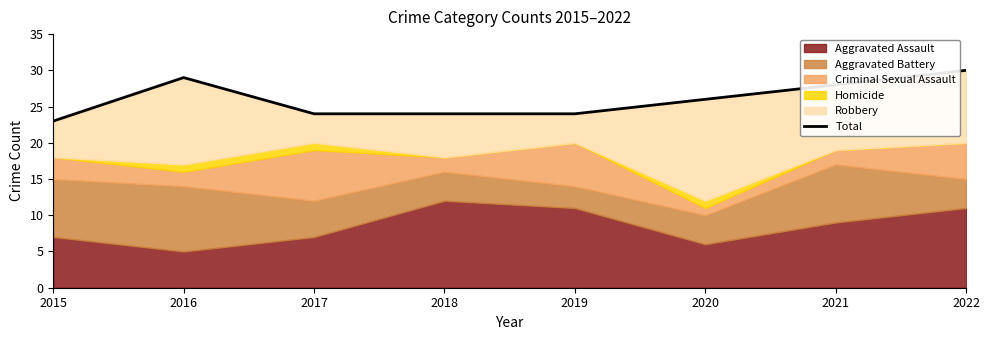

What is the approximate value at 2019?

24